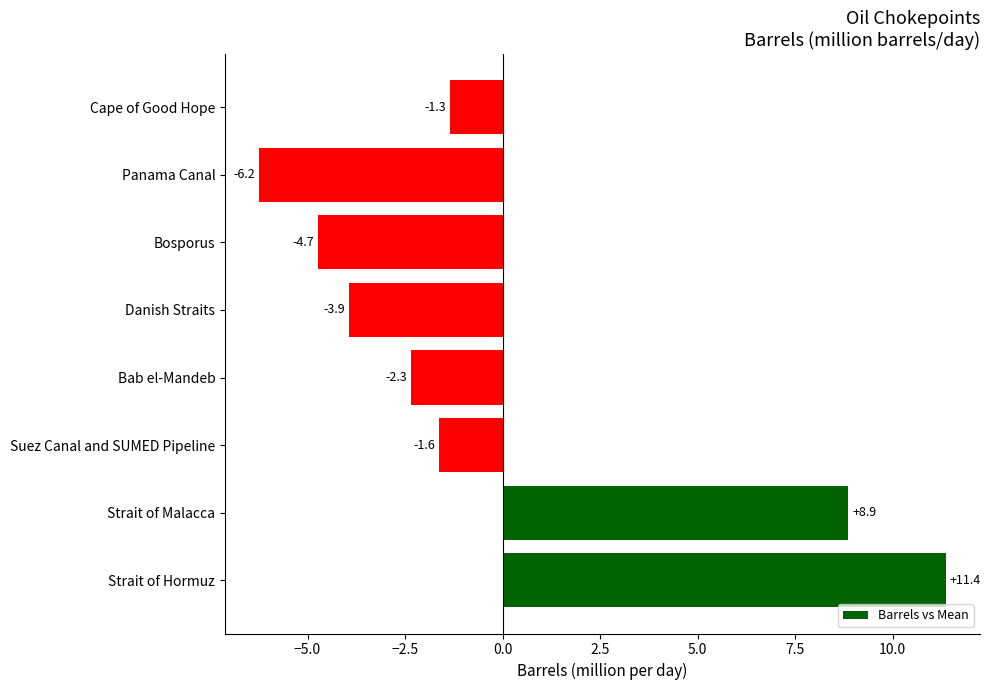

What is the maximum value shown in the chart?

11.4